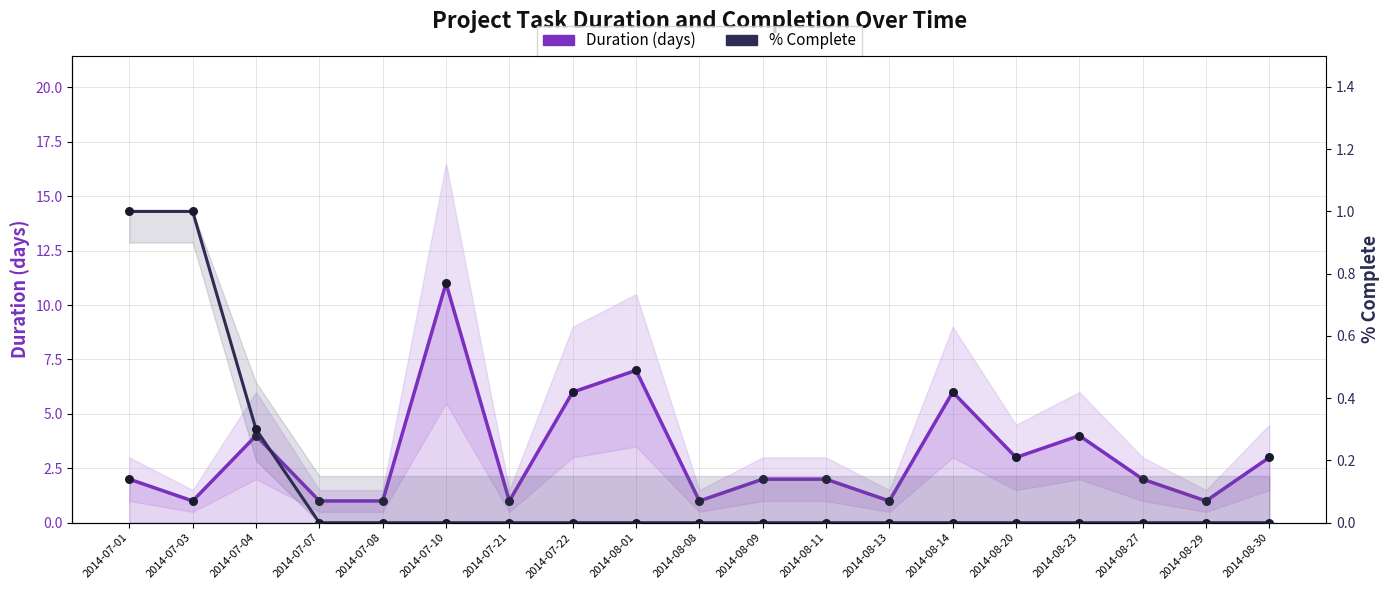

Which series contains the highest Y value?

Duration (days)